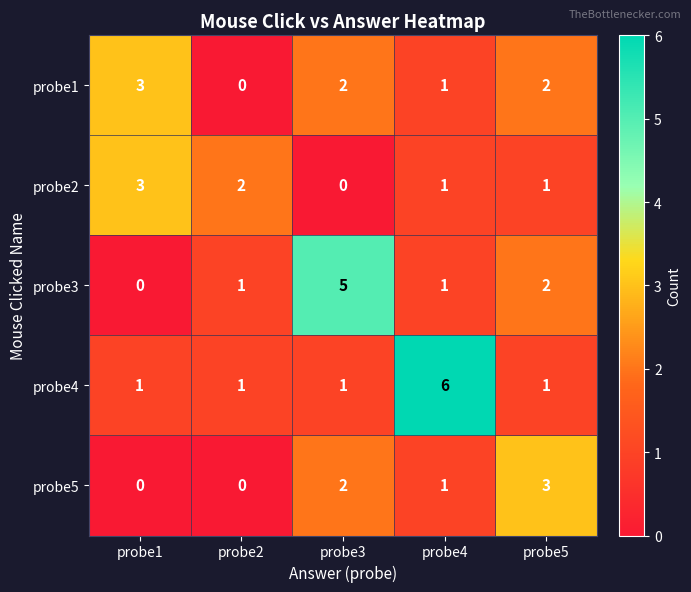

What is the total value across all series at probe2?

4